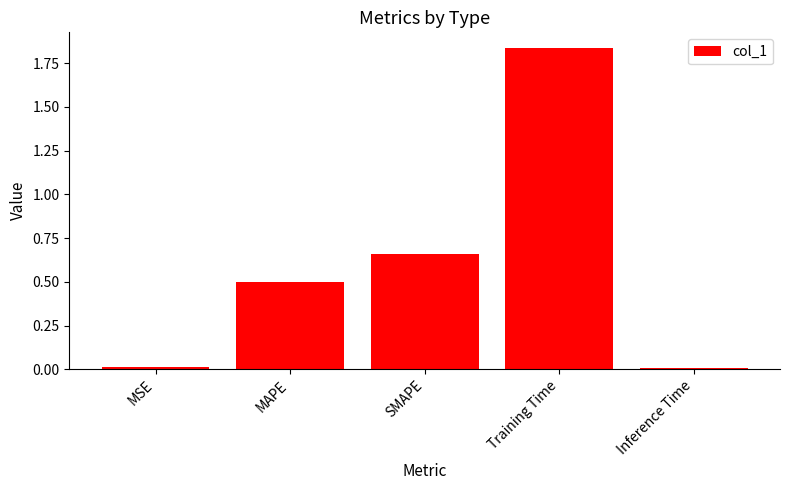

At which category does the chart reach its peak across all series?

Training Time